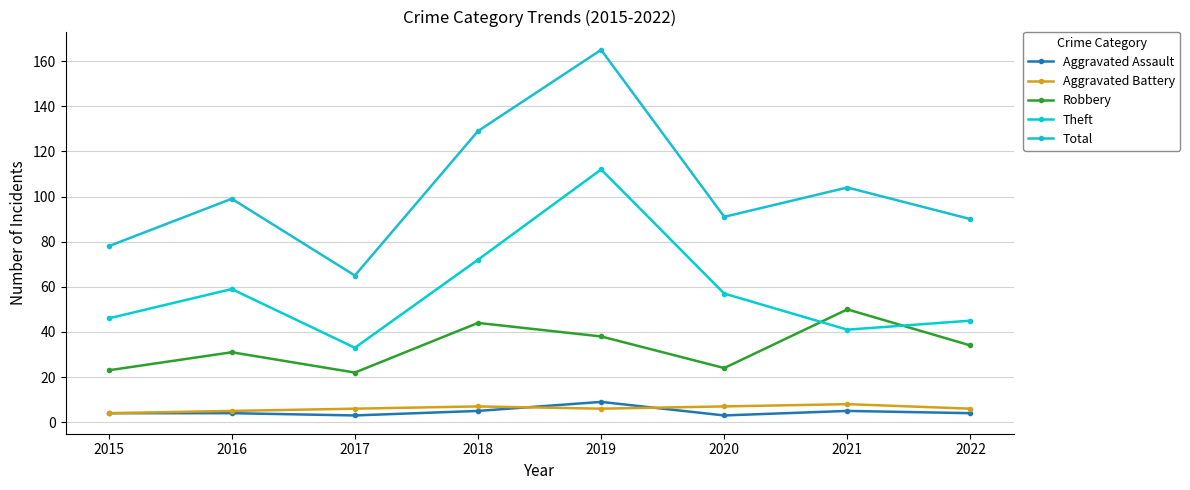

Reading right to left, extract all data points from this chart.

Aggravated Assault: 2022=4	2021=5	2020=3	2019=9	2018=5	2017=3	2016=4	2015=4
Aggravated Battery: 2022=6	2021=8	2020=7	2019=6	2018=7	2017=6	2016=5	2015=4
Robbery: 2022=34	2021=50	2020=24	2019=38	2018=44	2017=22	2016=31	2015=23
Theft: 2022=45	2021=41	2020=57	2019=112	2018=72	2017=33	2016=59	2015=46
Total: 2022=90	2021=104	2020=91	2019=165	2018=129	2017=65	2016=99	2015=78